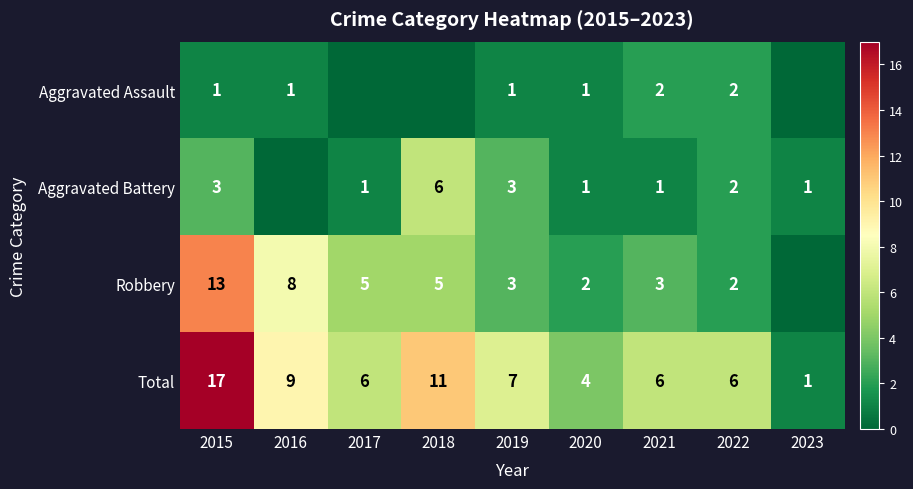

Read the Total value at 2016, to the nearest 5.

10